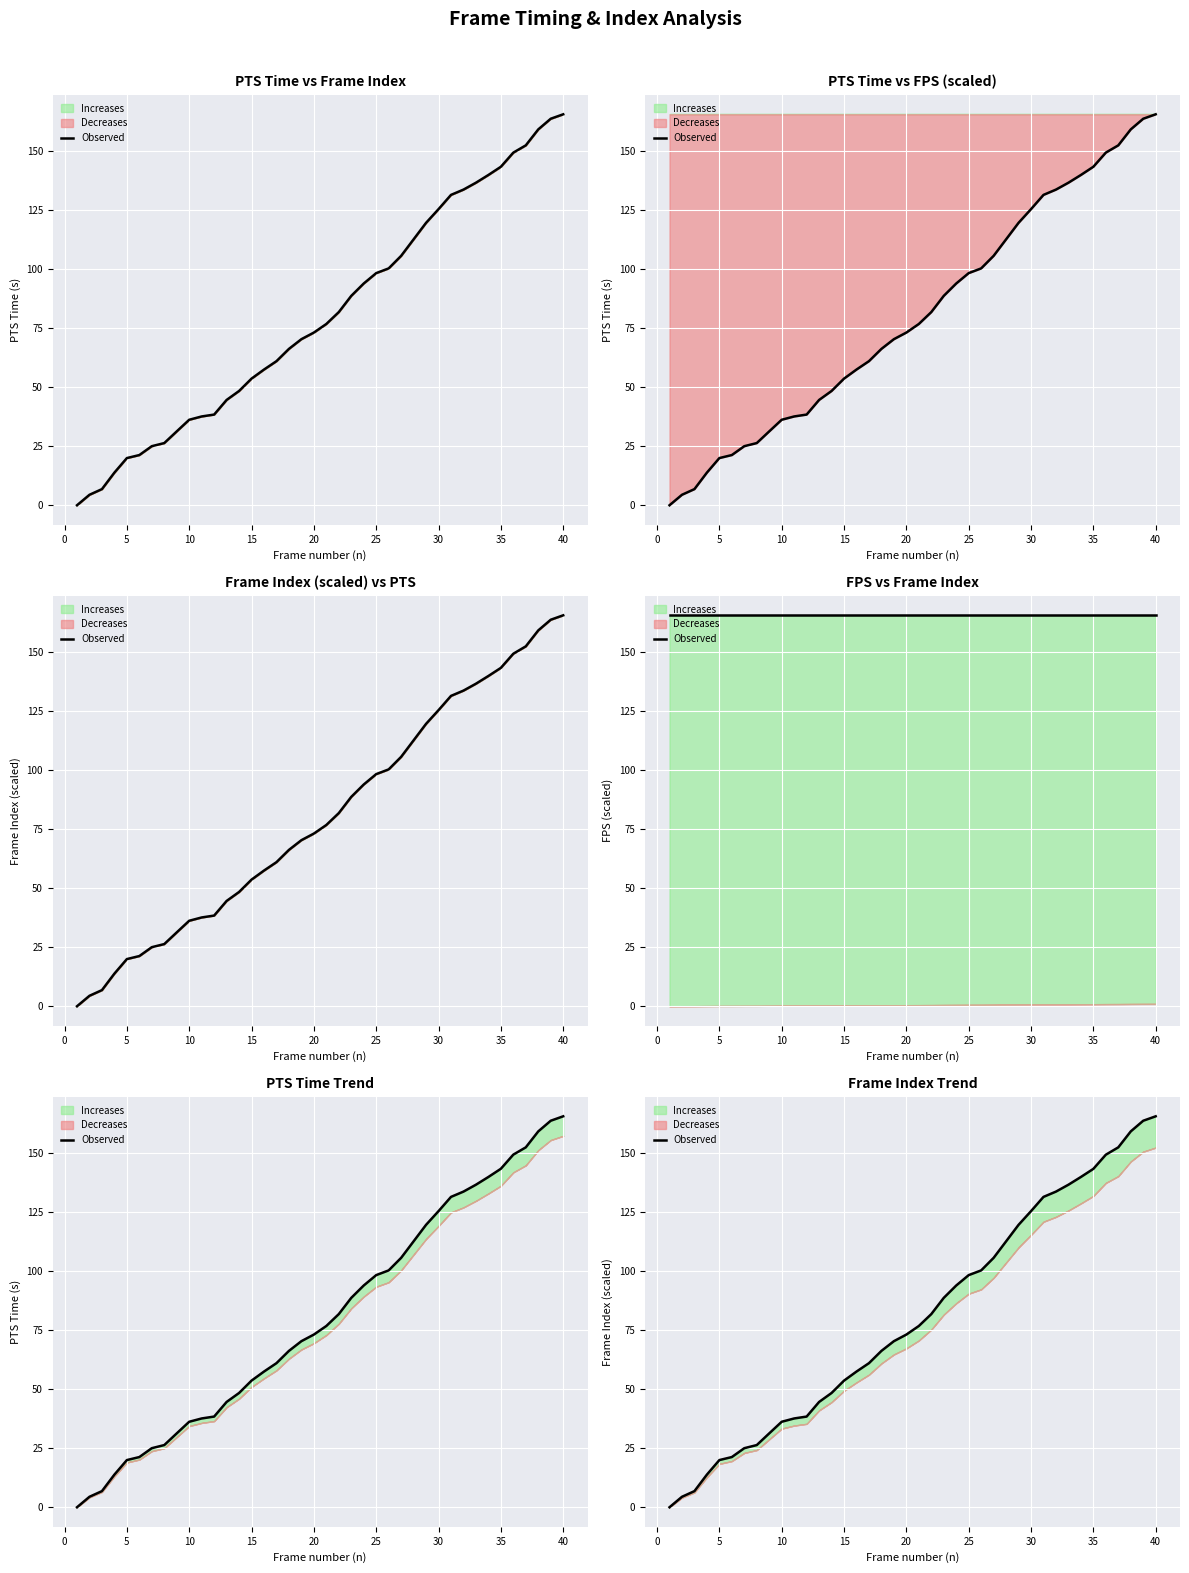

The chart shows a value of 46.7 at 22. True or false?

False